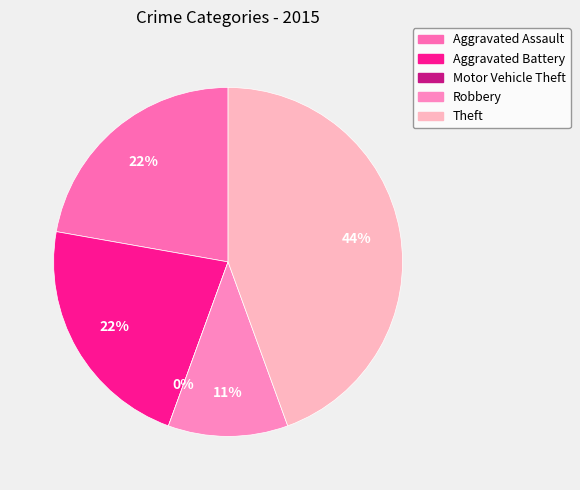

To the nearest percent, what portion does Theft represent?

44%